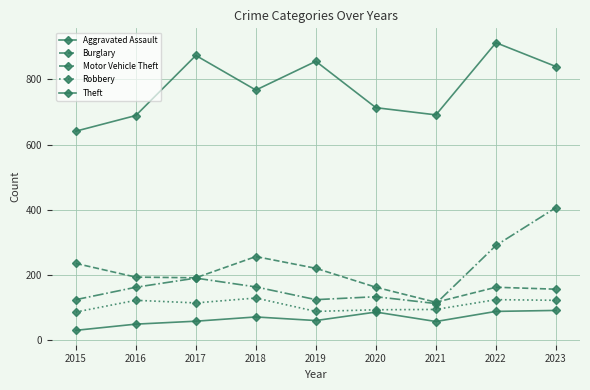

What is the difference between the highest and lowest values at 2019?

794